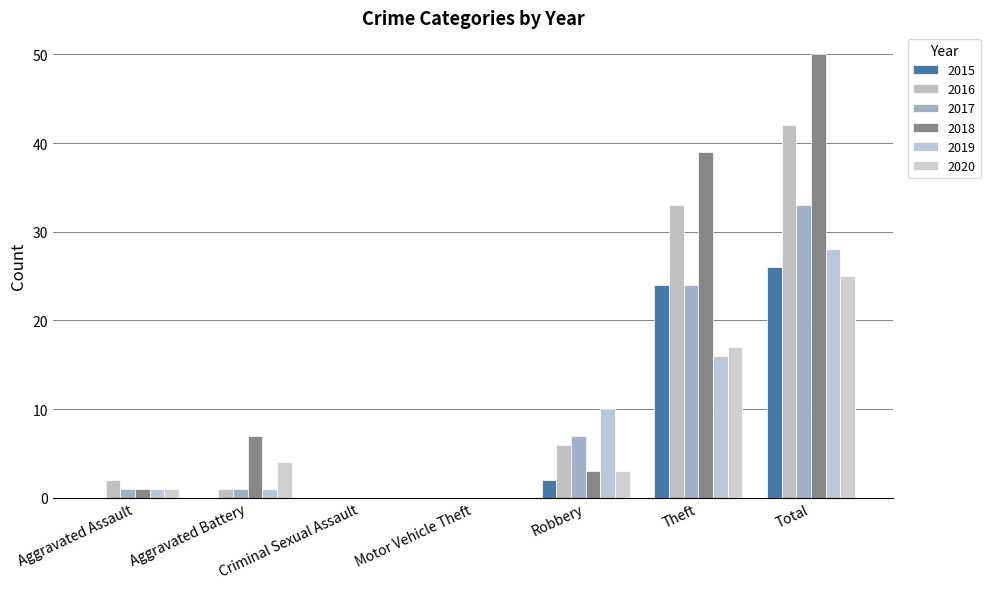

Count the number of data series in this chart.

6